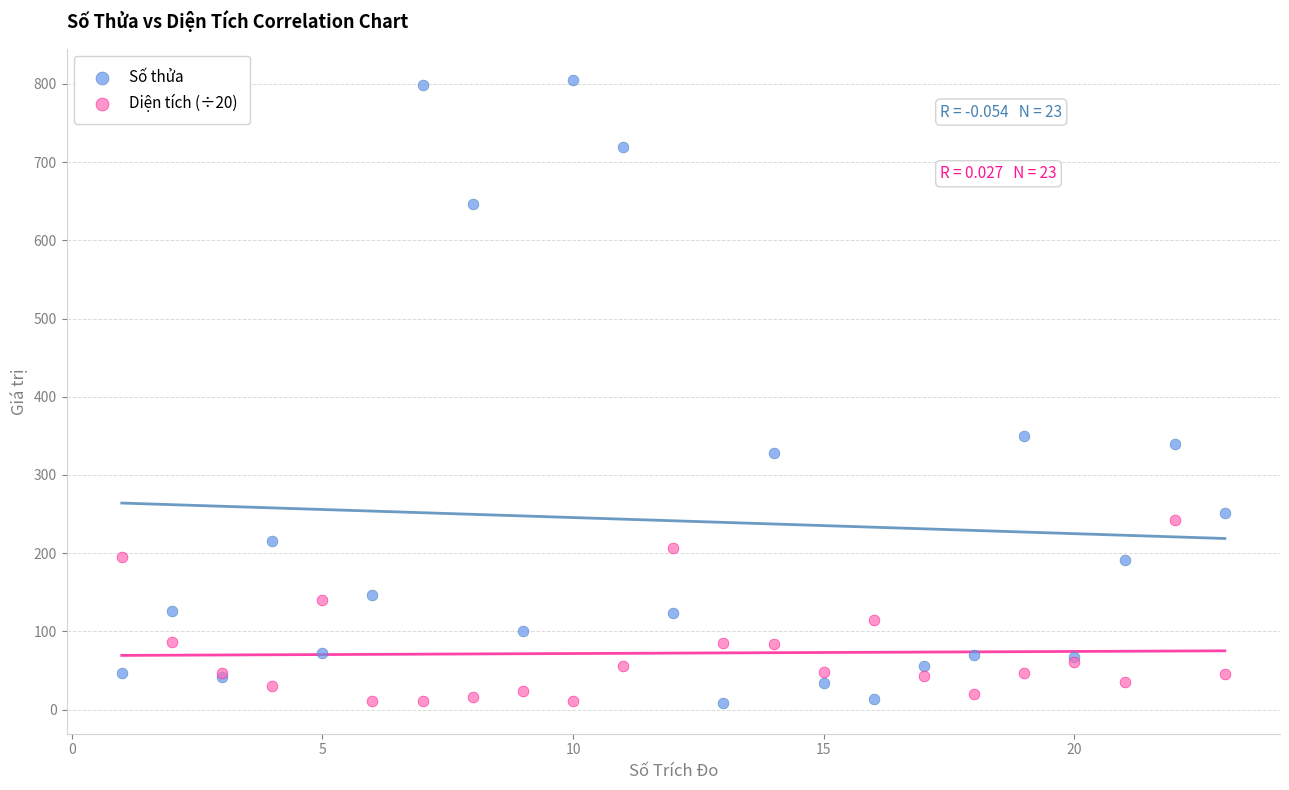

What are all the series names shown in the legend?

Số thửa, Diện tích (÷20)